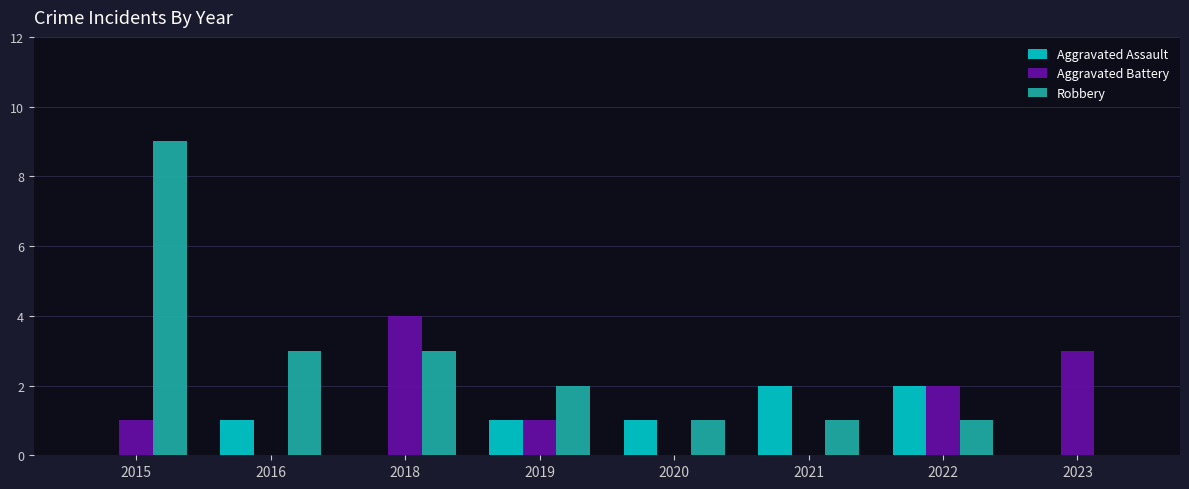

How many groups of bars are there?

8